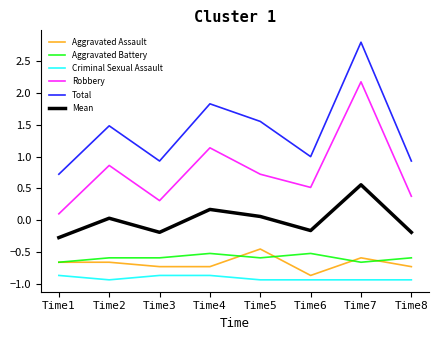

Between Time3 and Time4, which series saw the biggest shift?

Total